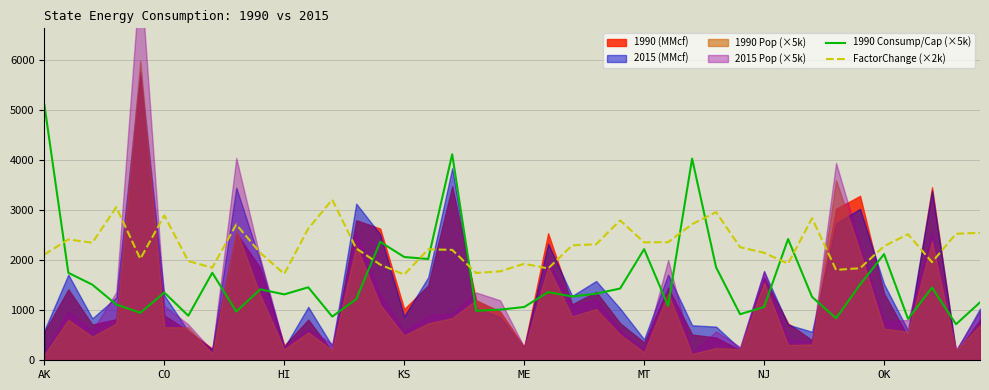

How many intersections are there between 1990 Consump/Cap (×5k) and FactorChange (×2k)?

9